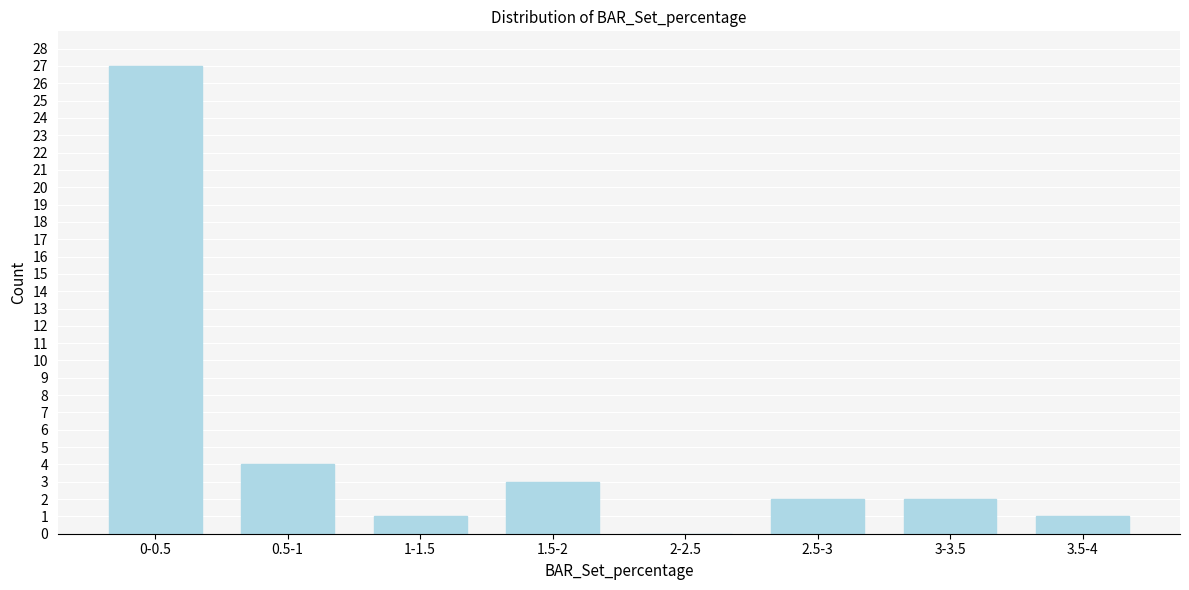

Reading left to right, what are all the values shown in this chart?

0-0.5=27	0.5-1=4	1-1.5=1	1.5-2=3	2-2.5=0	2.5-3=2	3-3.5=2	3.5-4=1